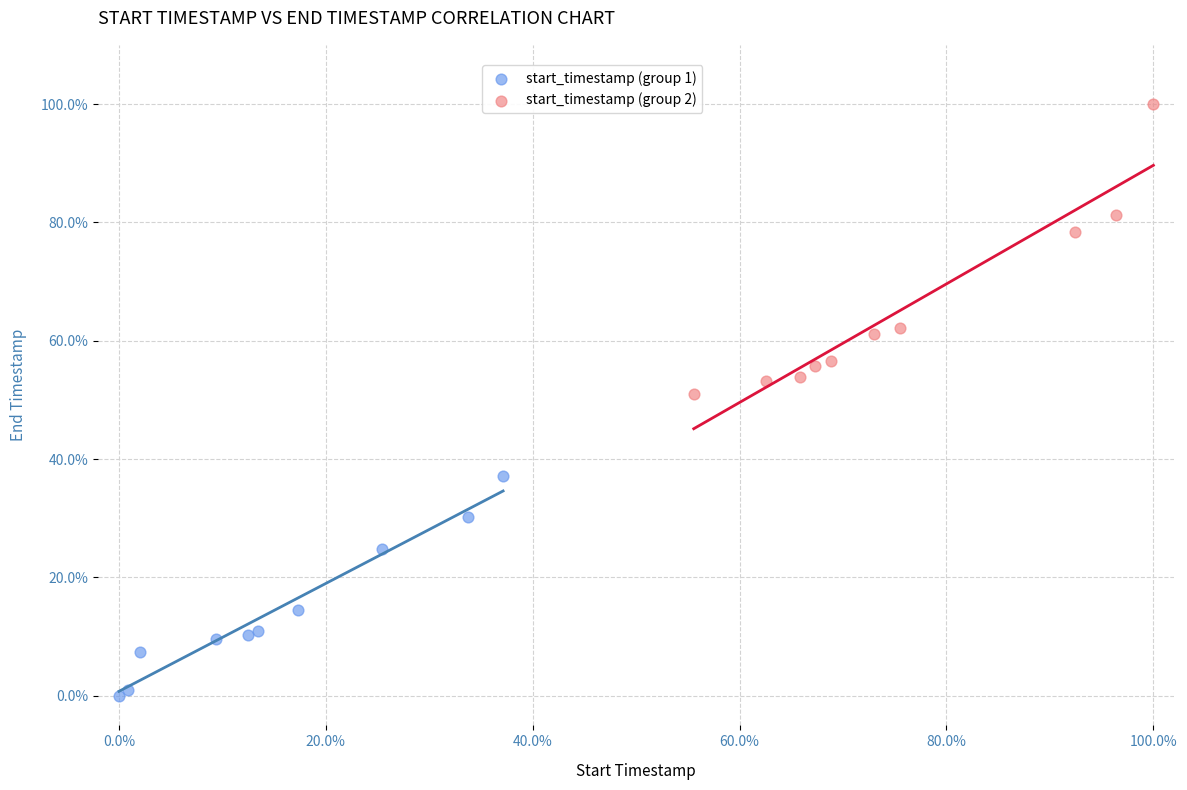

Which series reaches the maximum Y coordinate?

start_timestamp (group 2)